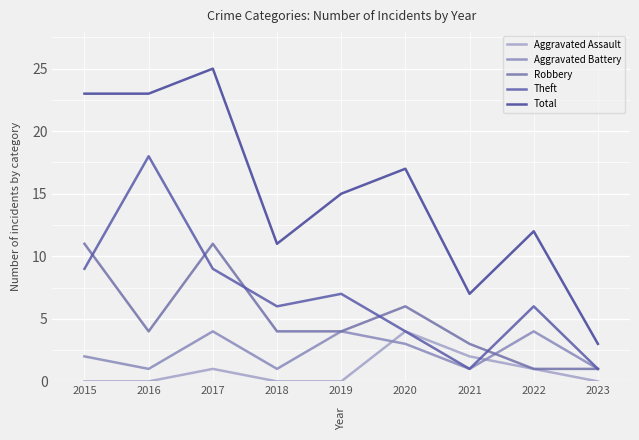

True or false: Total and Aggravated Assault intersect in this chart.

False